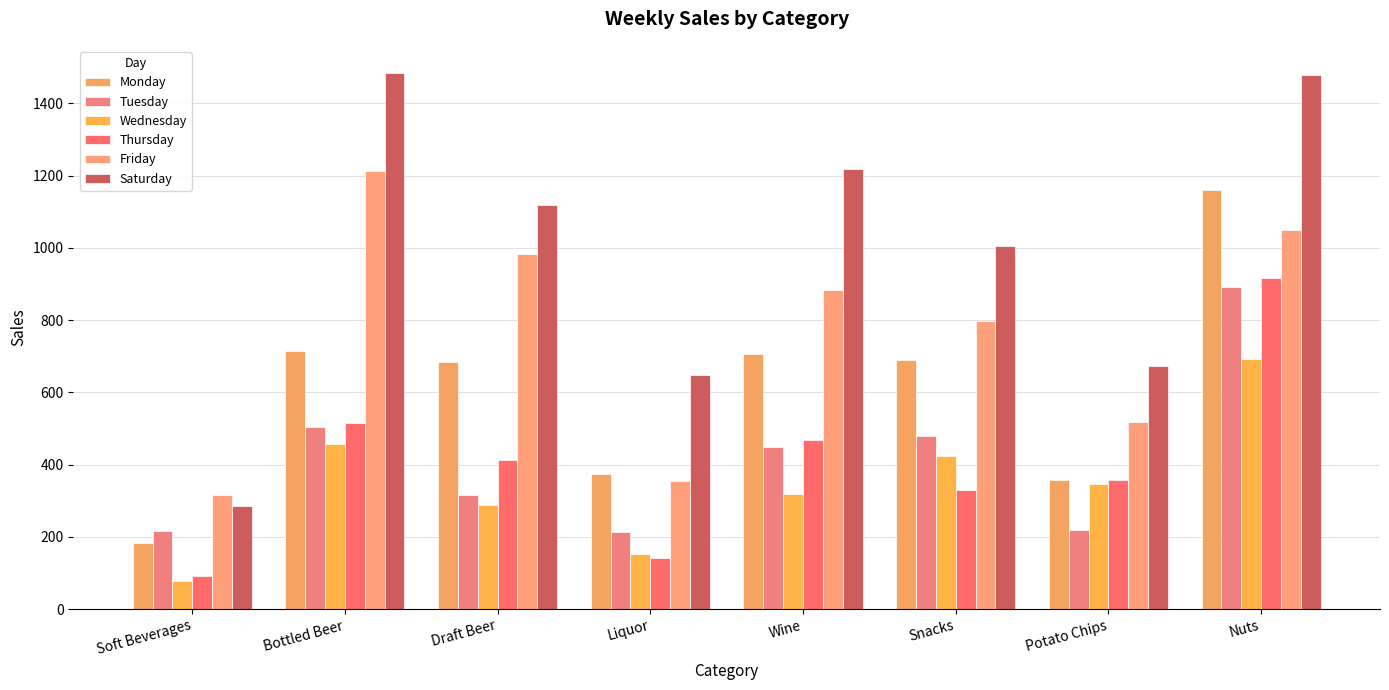

Is it true that Saturday equals 2496 at Nuts?

False